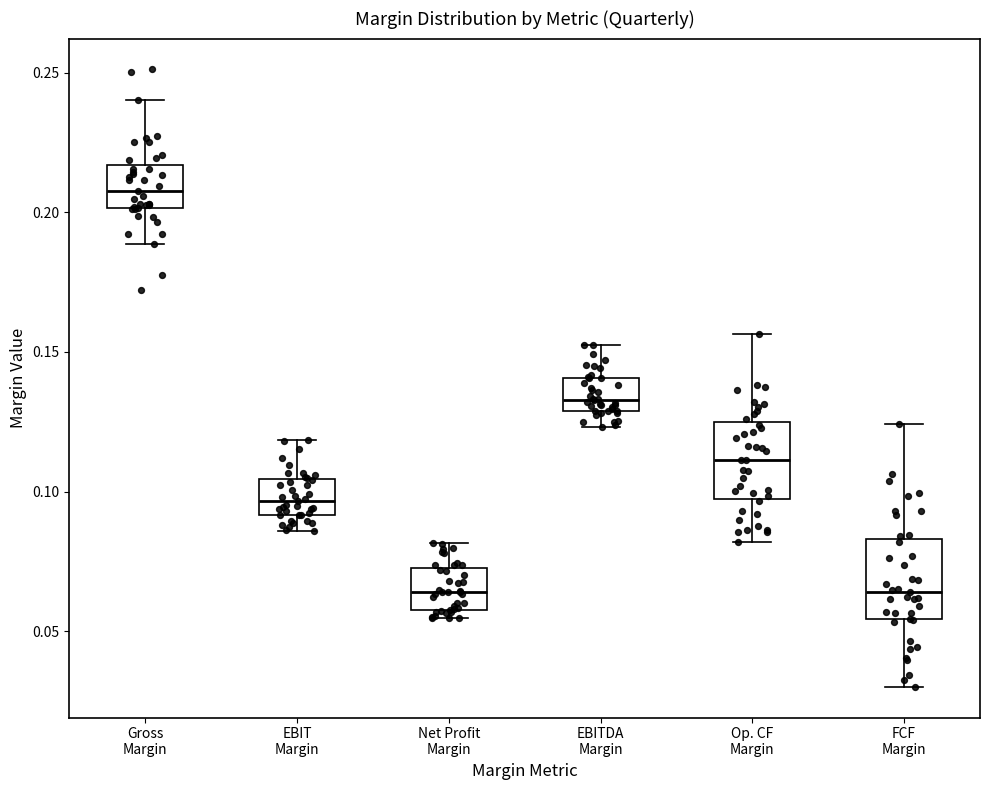

Where does the lower whisker of the box for EBIT Margin end on the y-axis? The values are not printed on the chart, so give them approximately, as read against the axis.

0.085